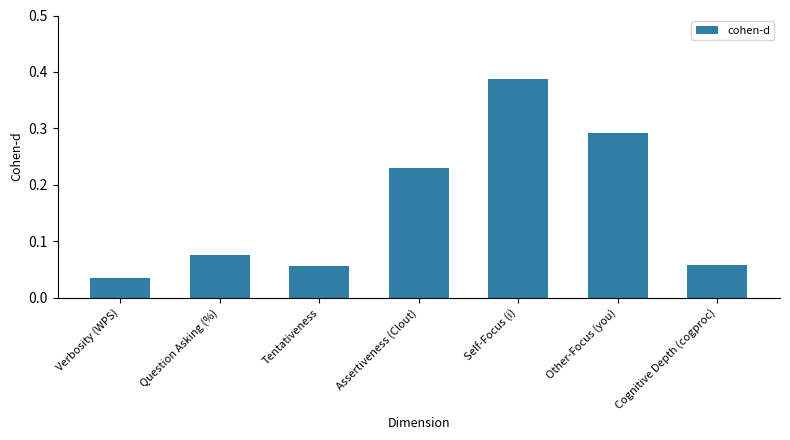

What is the label of the 7th bar from the left?

Cognitive Depth (cogproc)